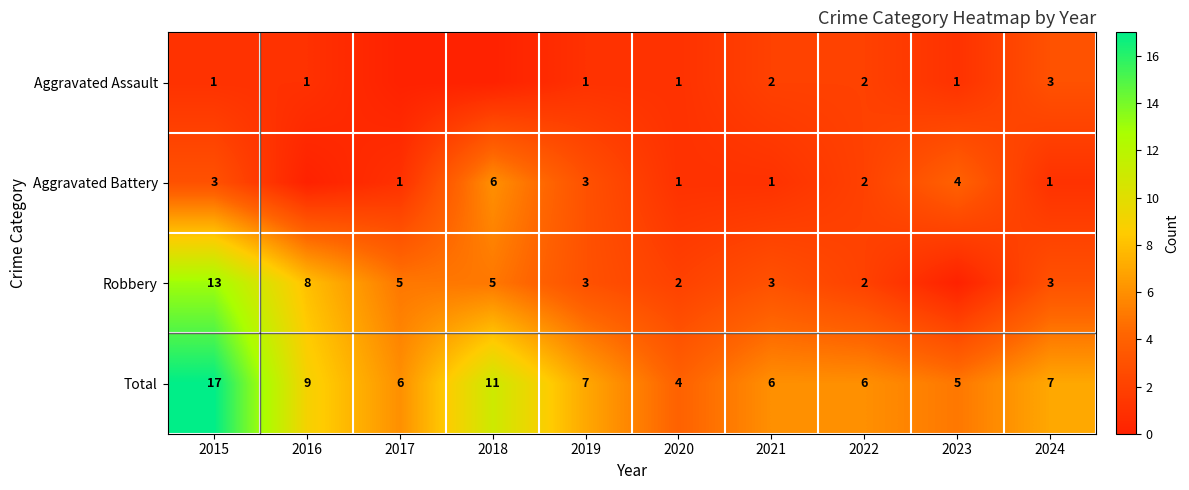

Between 2021 and 2023, which is larger?

2021